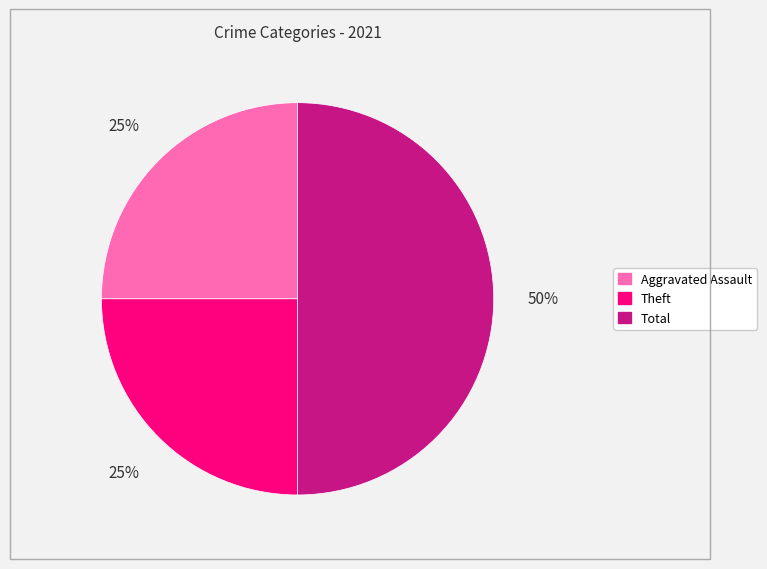

To the nearest percent, what is the difference between the largest and smallest slice percentages?

25%